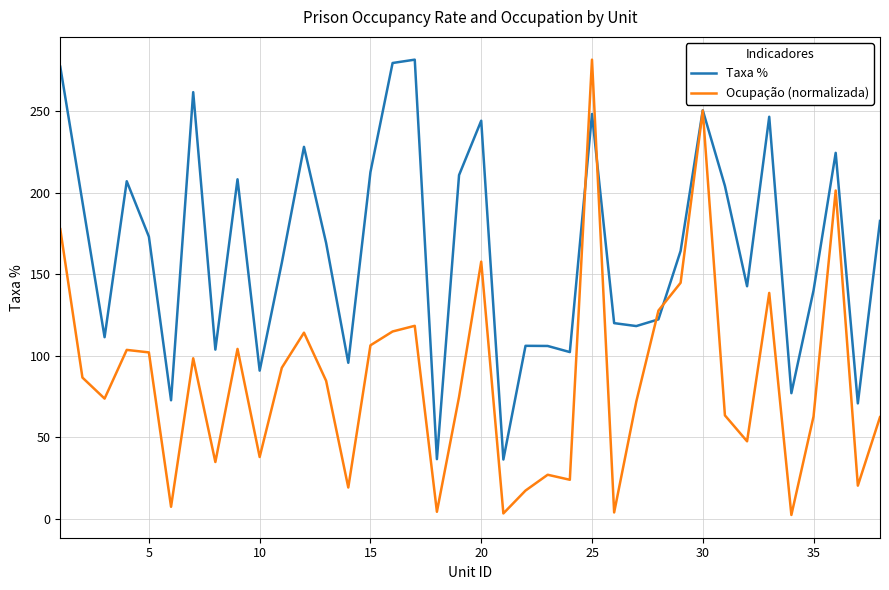

Rank the series by their average value, from lowest to highest.

Ocupação (normalizada), Taxa %